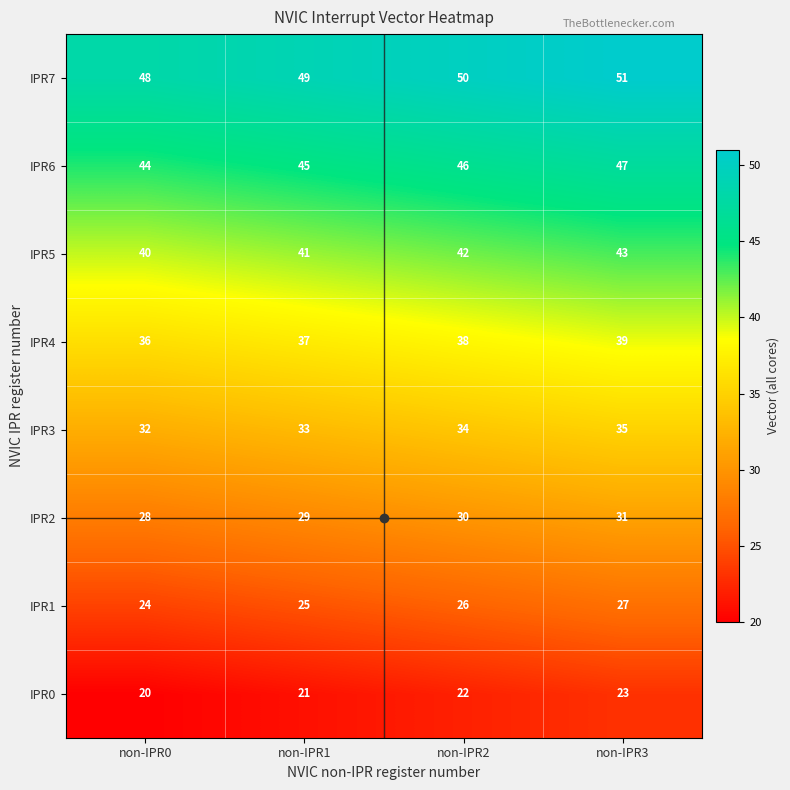

What is the approximate value of IPR0 at non-IPR0?

20